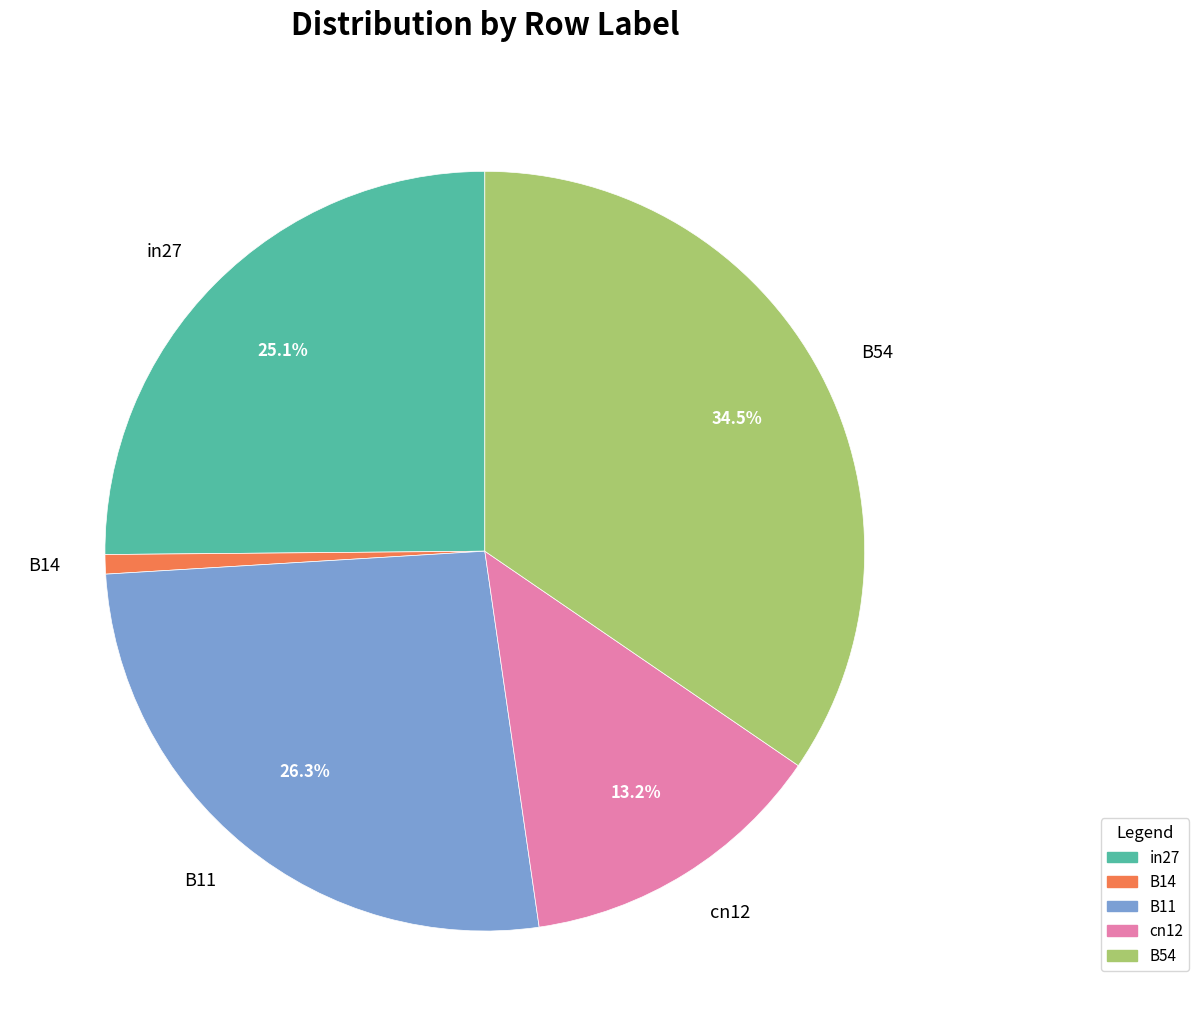

Combined, do B54 and cn12 account for over 50%?

No